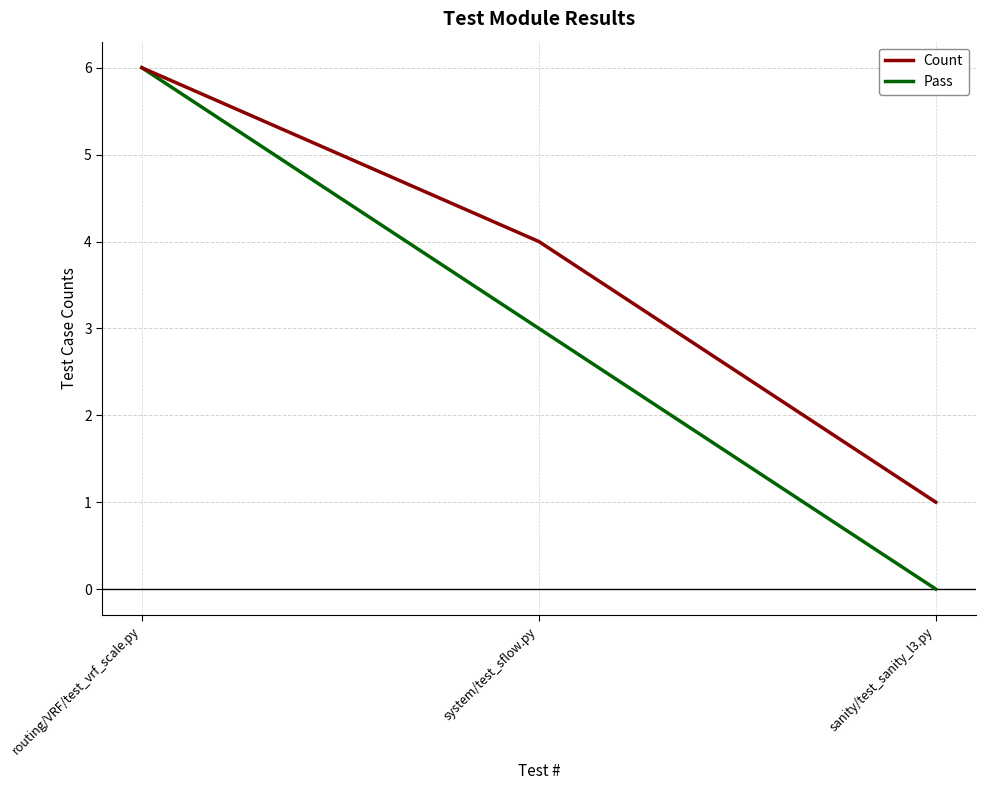

List the series in order of their overall mean, highest first.

Count, Pass